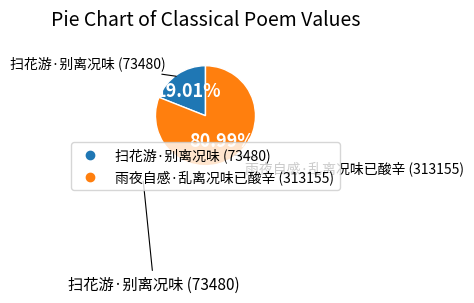

What is the majority slice?

雨夜自感·乱离况味已酸辛